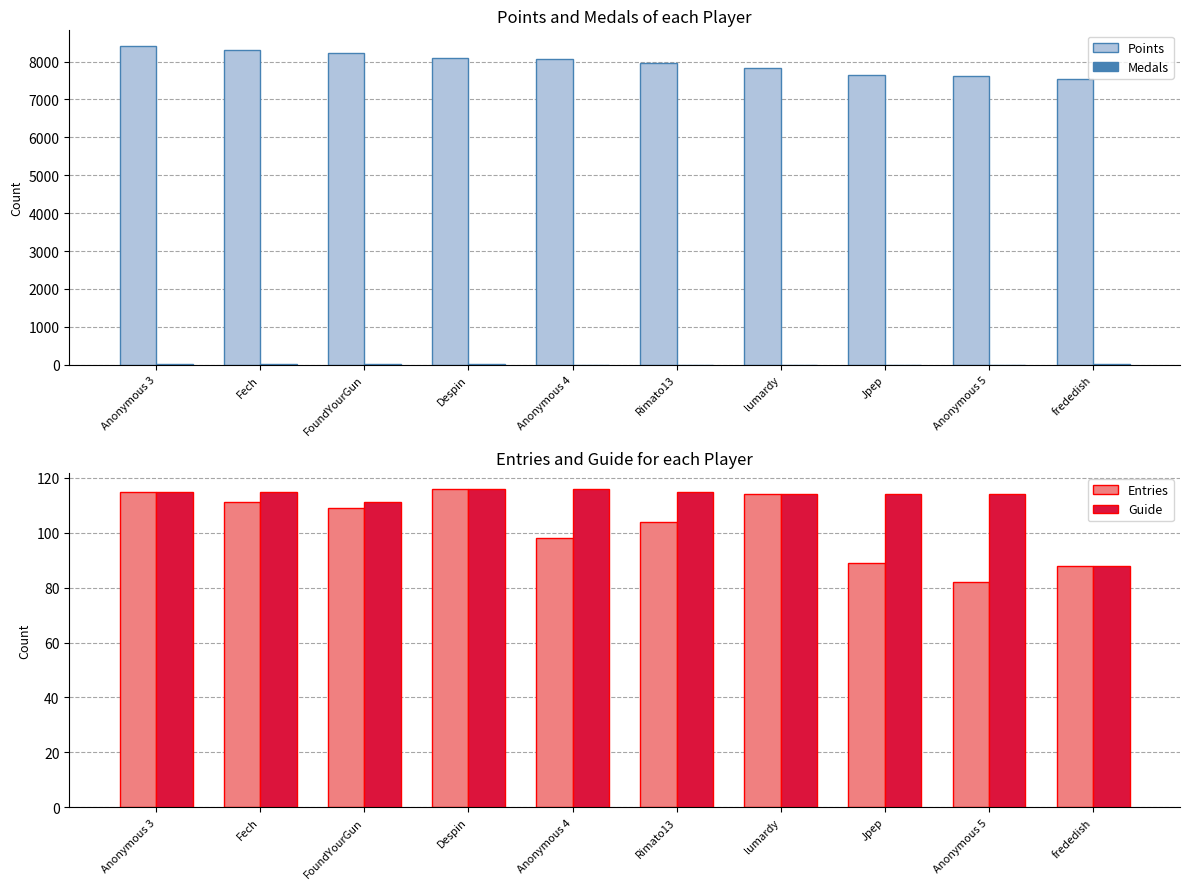

Which category has the highest value in the Medals series?

Fech